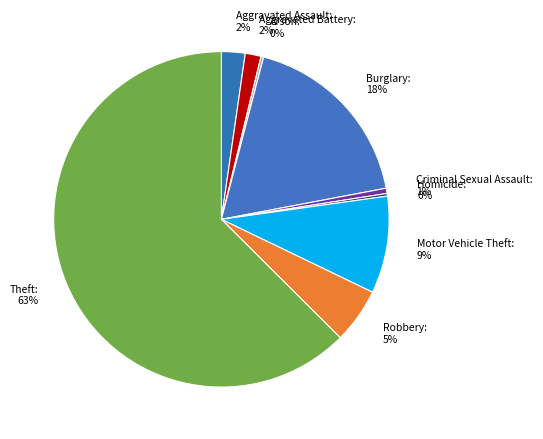

Between Criminal Sexual Assault and Burglary, which is larger?

Burglary